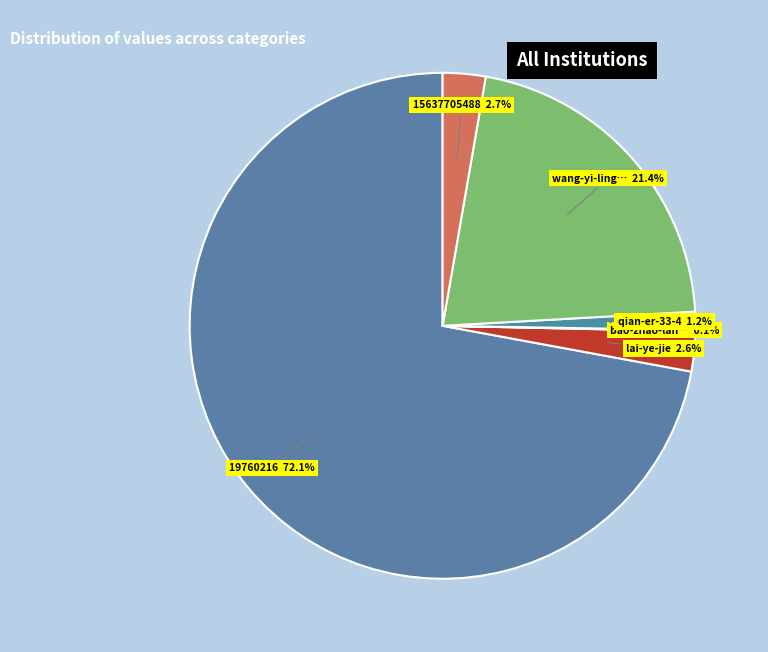

To the nearest percent, what is the difference between the largest and smallest slice percentages?

72%